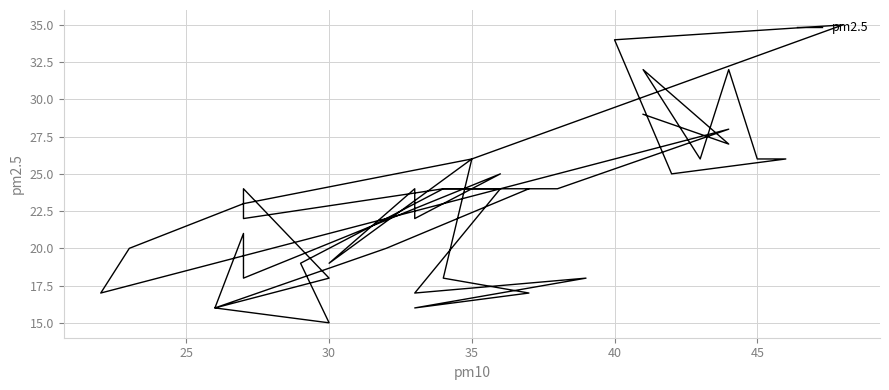

What is the difference between the maximum and minimum values?

20